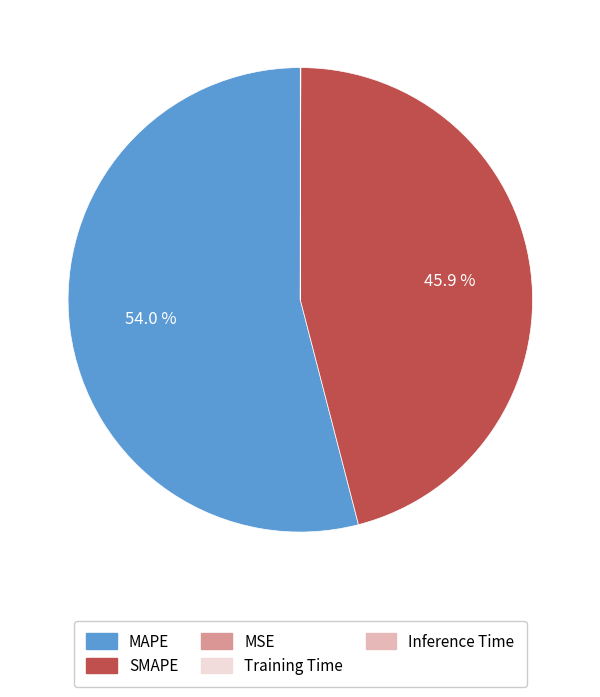

Which category has the biggest portion of the pie?

MAPE